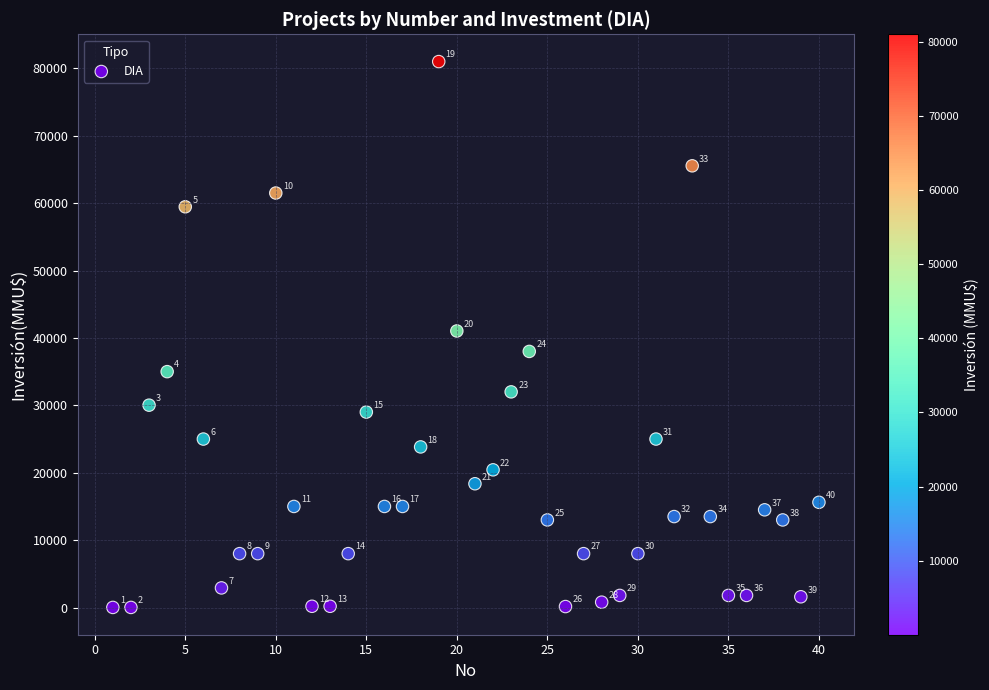

What Y value in the scatter plot is closest to 40510?

41035